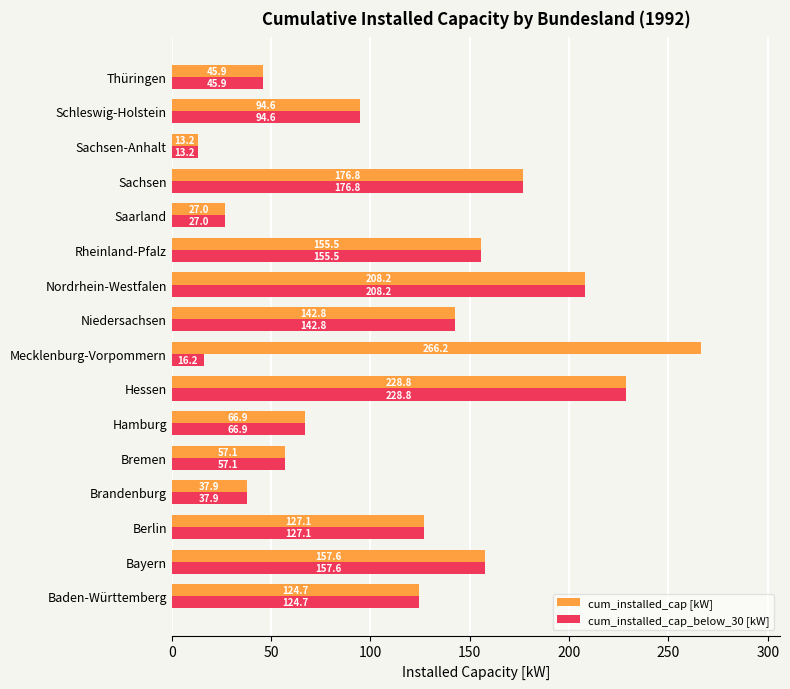

What is the maximum value for cum_installed_cap_below_30 [kW]?

228.8